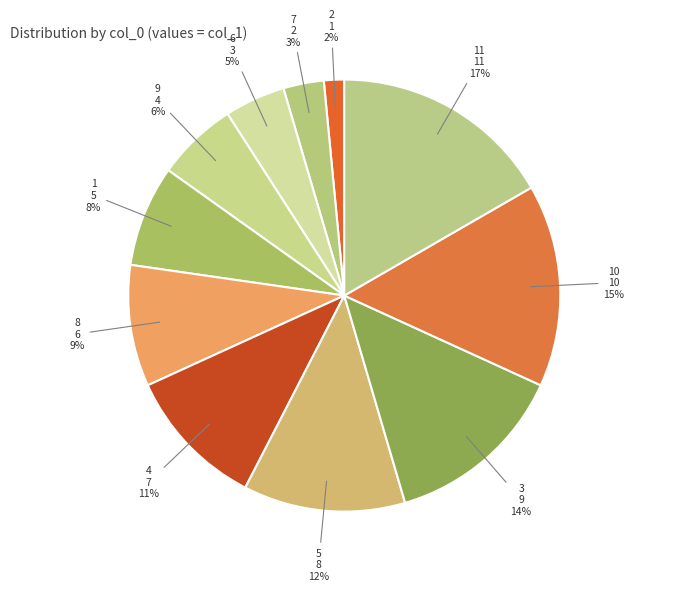

Rank the categories by value from highest to lowest.

11, 10, 3, 5, 4, 8, 1, 9, 6, 7, 2